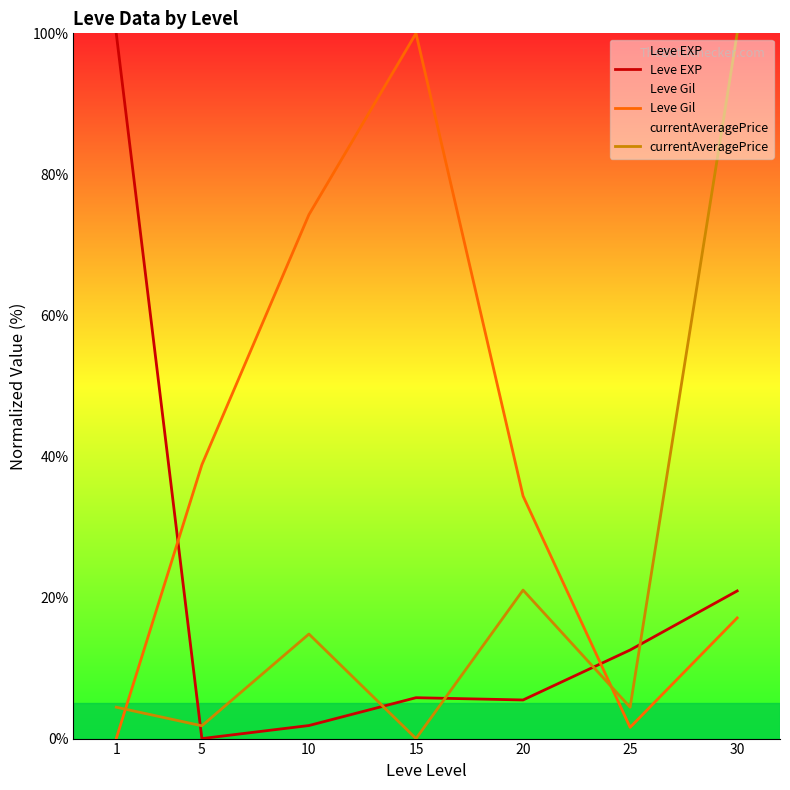

How many intersections are there between currentAveragePrice and Leve EXP?

5